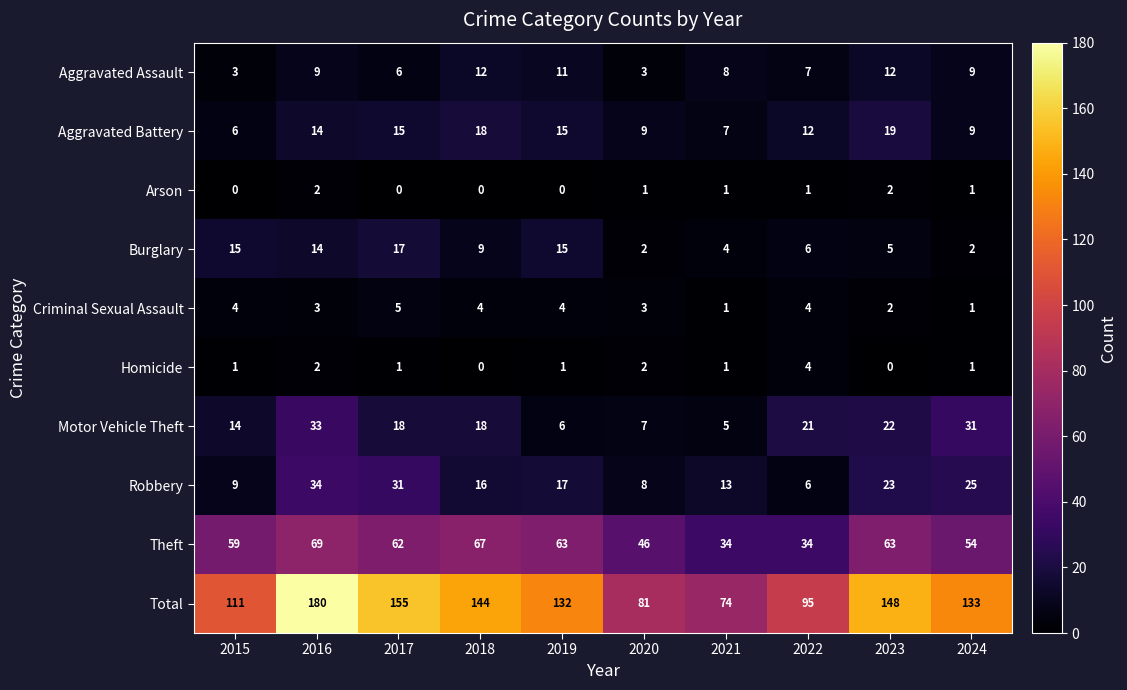

Read the Total value at 2018, to the nearest 5.

145